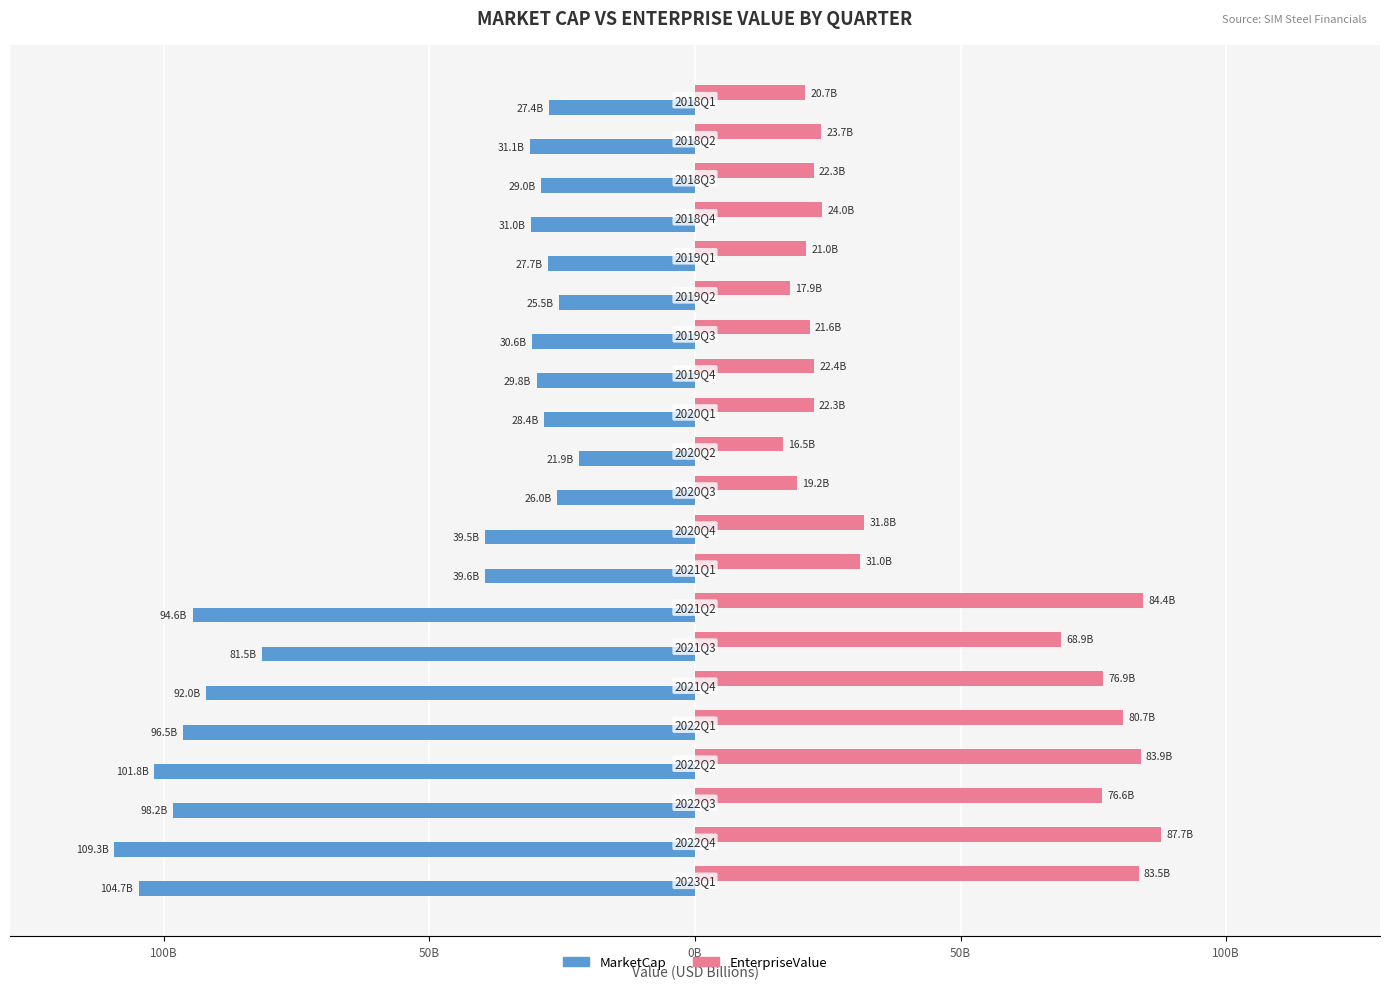

What are all the series names shown in the legend?

MarketCap, EnterpriseValue